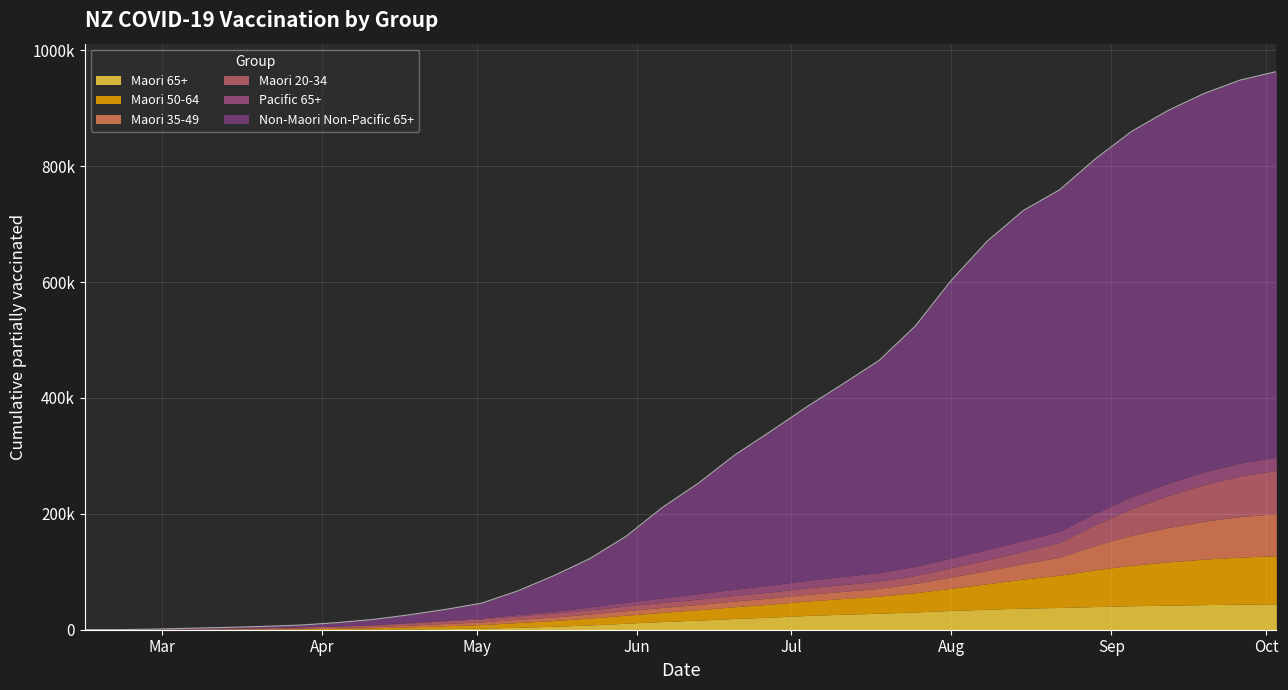

Which series has the largest range (max minus min)?

Non-Maori Non-Pacific 65+